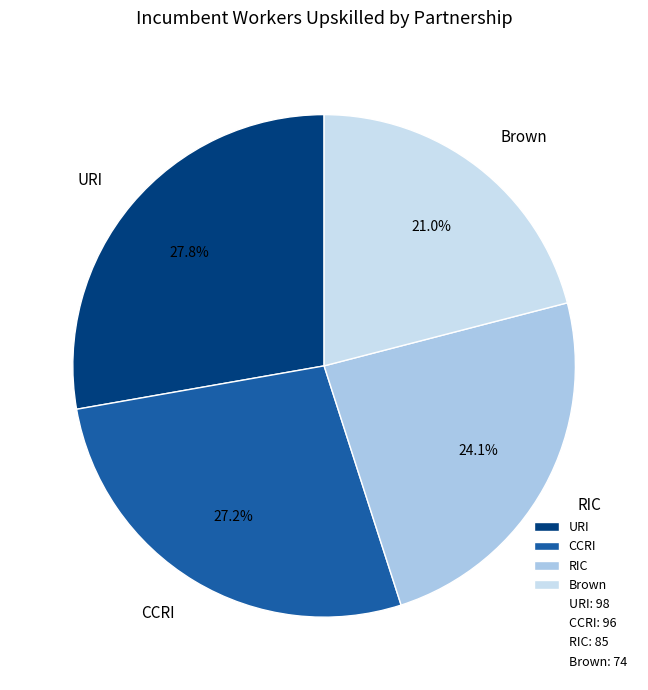

To the nearest percent, what portion does URI represent?

28%